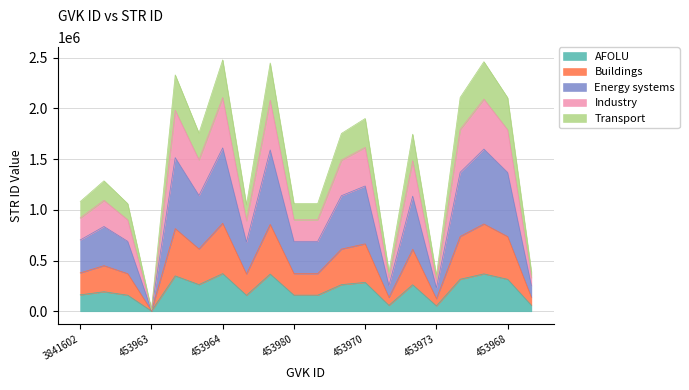

True or false: the data has more than 1 interior local peaks.

True